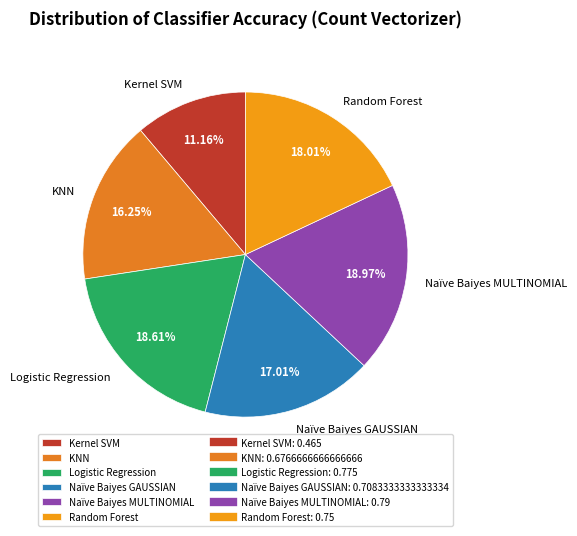

Does Kernel SVM account for over 50% of the chart?

No